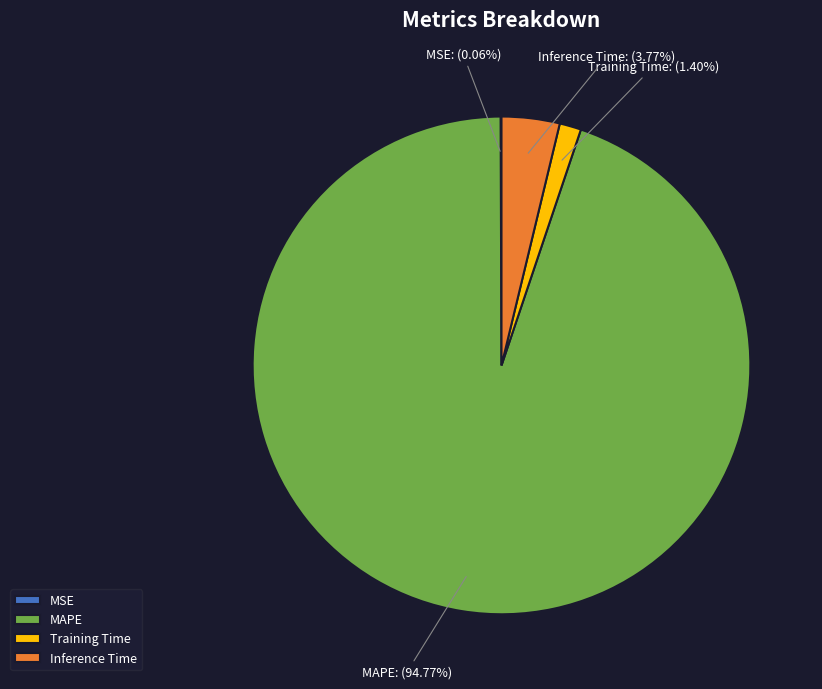

Is the sum of Inference Time and Training Time greater than half?

No